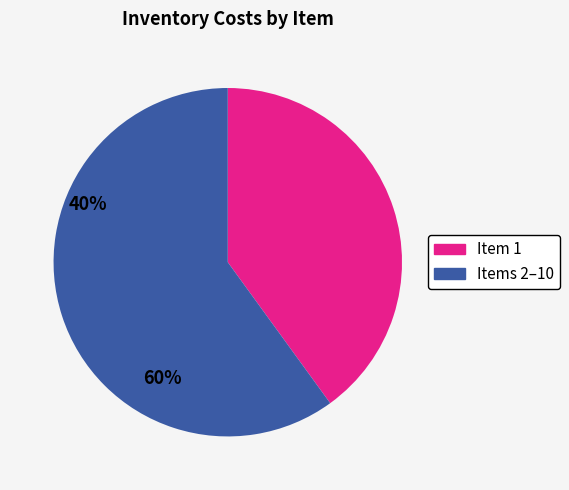

Is there any slice that represents more than half of the pie?

Yes